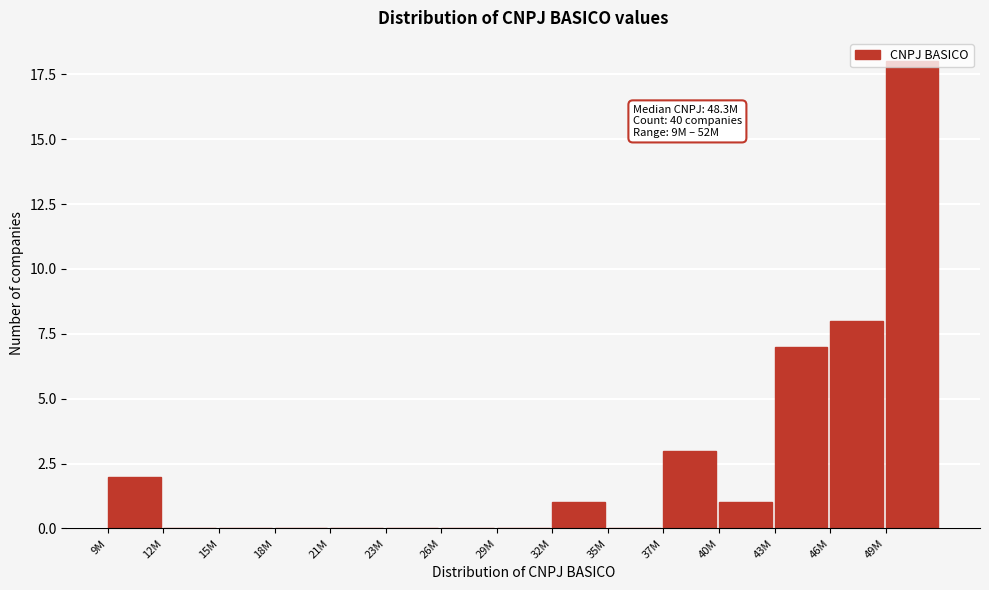

What is the greatest value displayed?

18